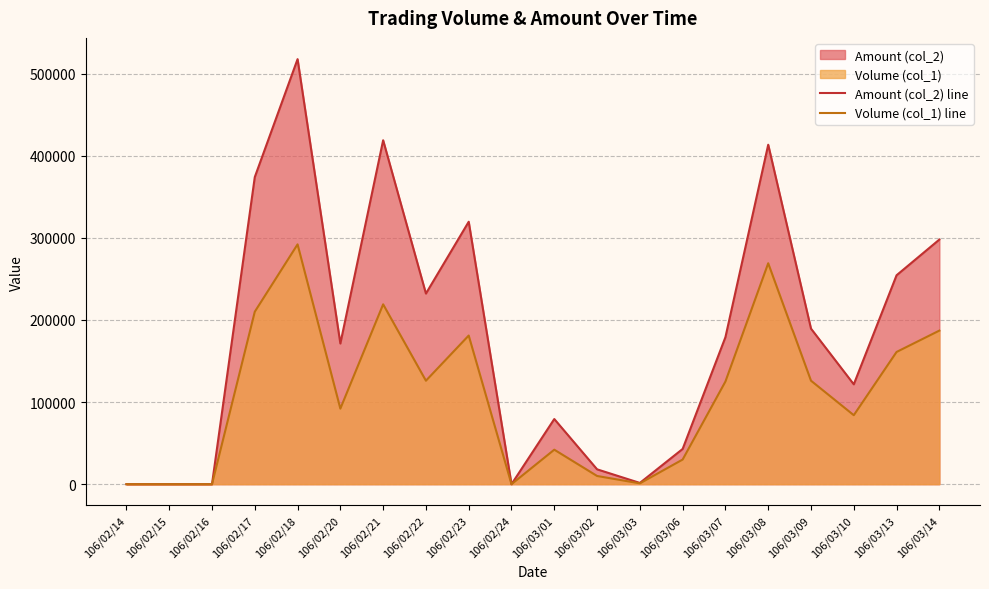

How many values in Volume (col_1) line are above zero?

16